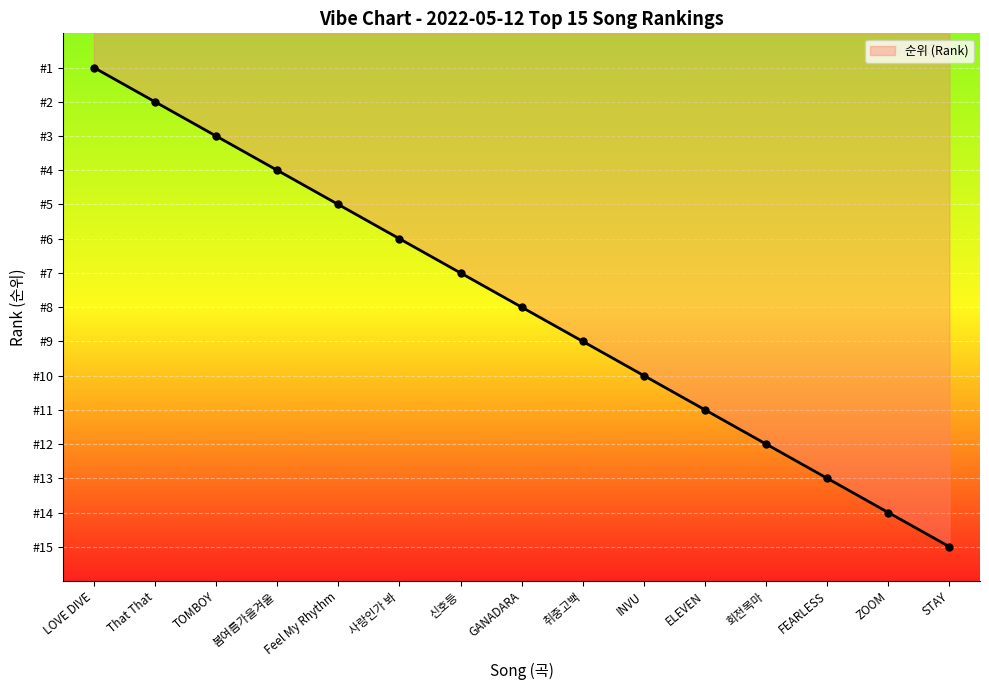

Does the chart have visible grid lines?

Yes